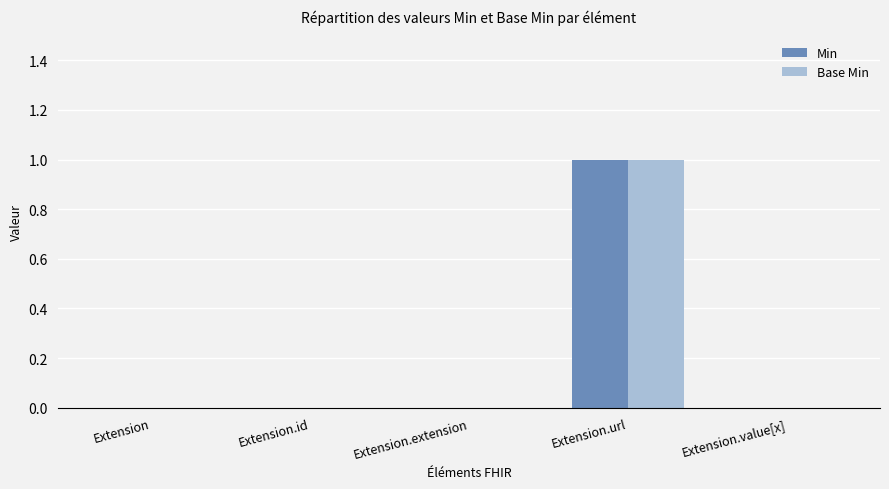

Which label corresponds to the largest value in the chart?

Extension.url